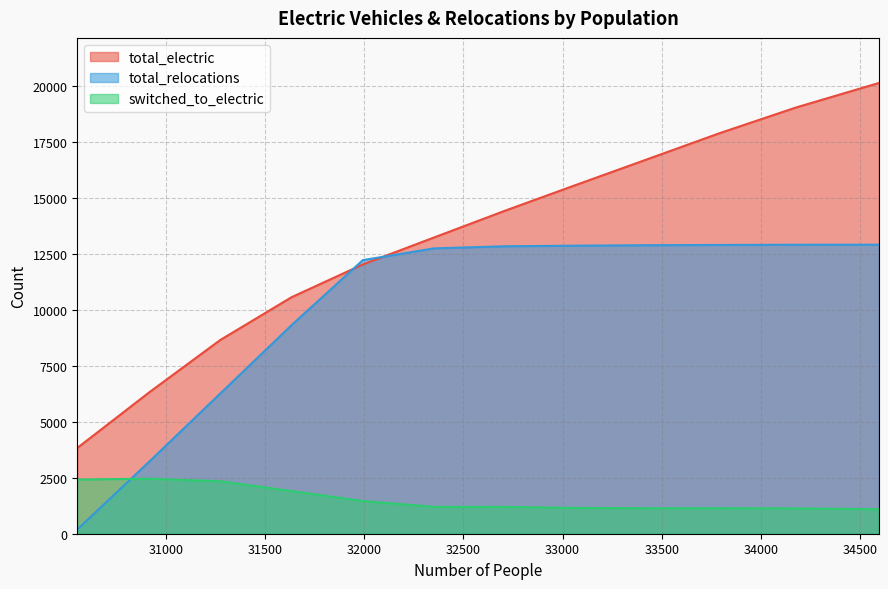

What is the average value of the total_relocations series?

10109